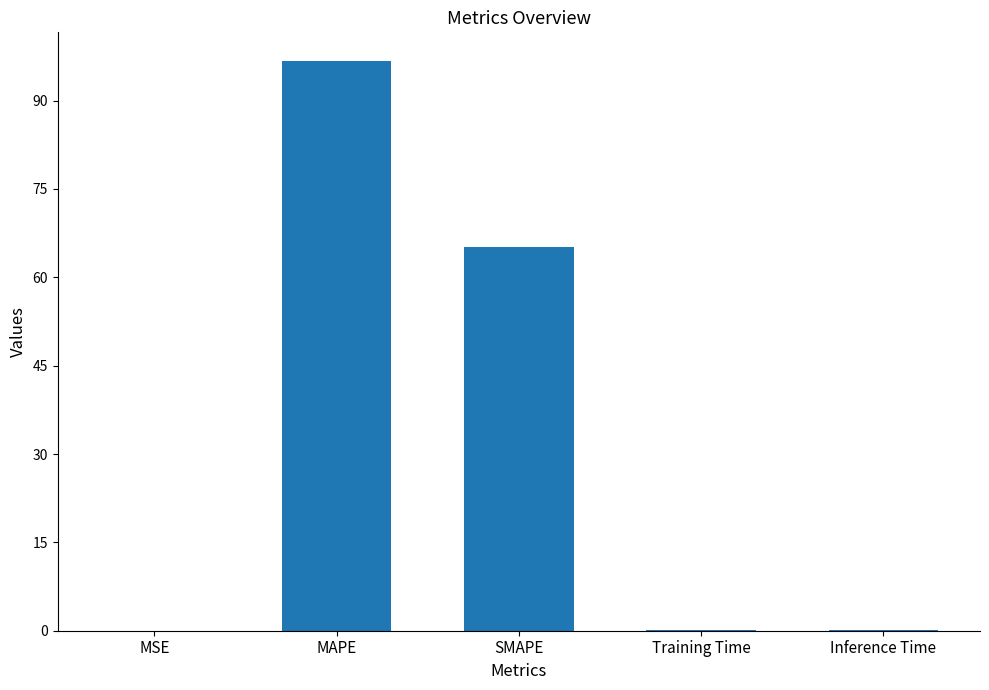

Count the number of data series in this chart.

1